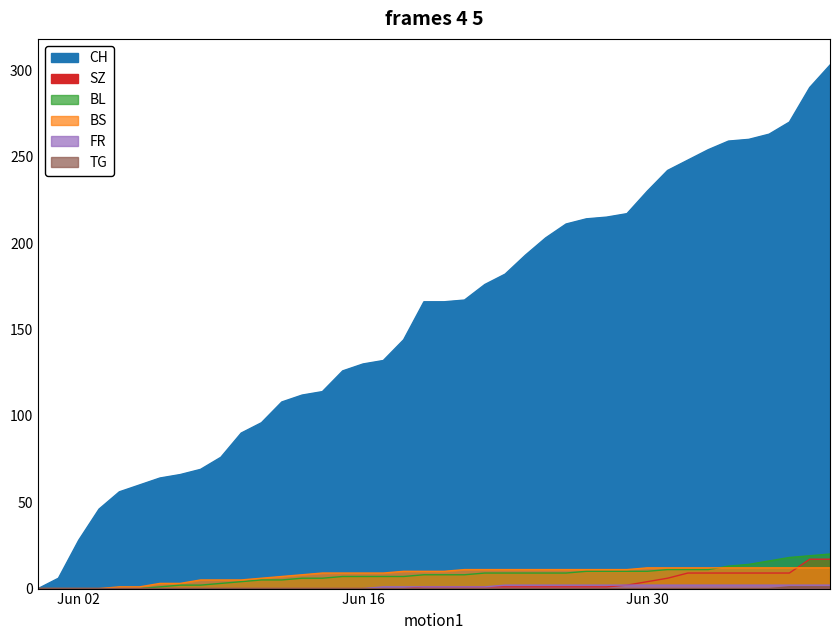

Is the value of CH at 2020-07-03 greater than the value of TG at 2020-07-01?

Yes